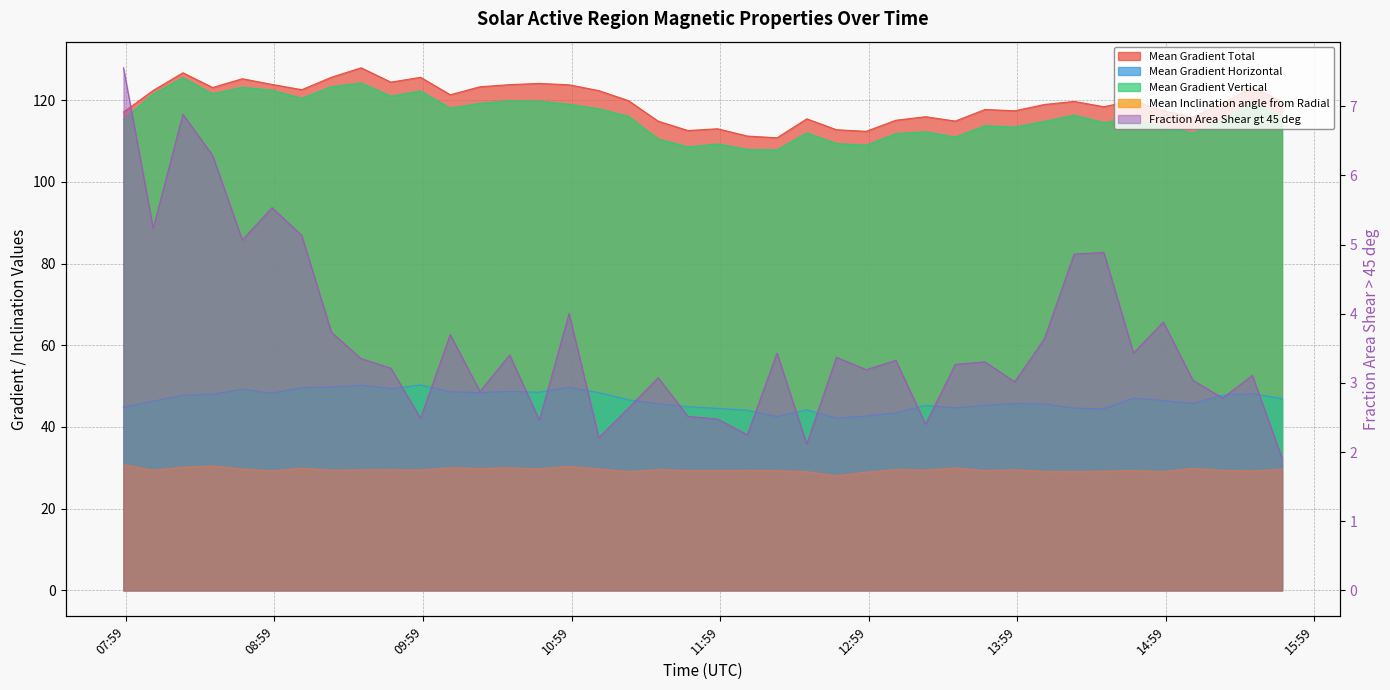

At which category does the chart reach its minimum across all series?

2011/03/07 15:46